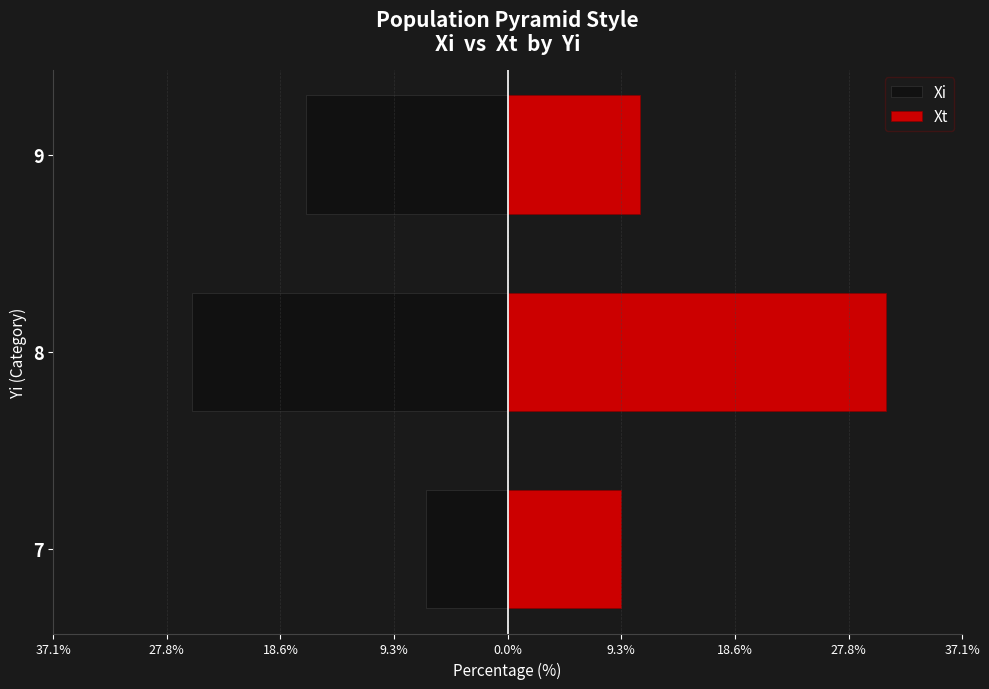

What position from the right is 27.8%?

2